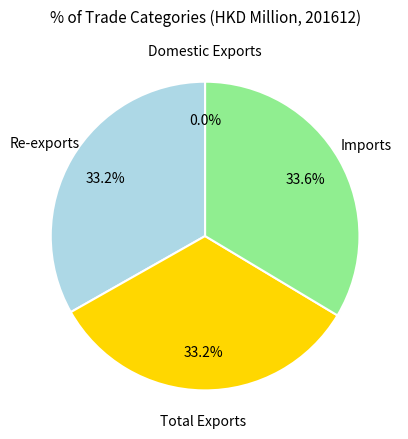

Is there a majority slice in this chart?

No